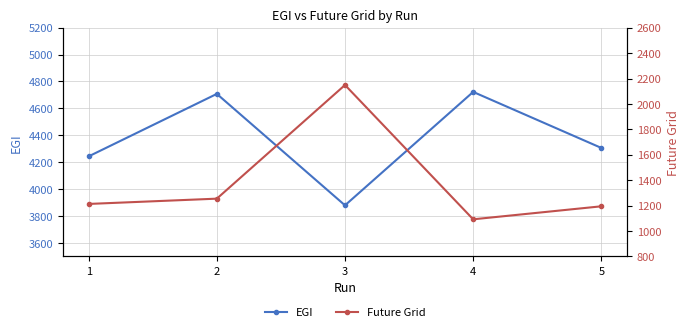

List the series in order of their overall mean, lowest first.

Future Grid, EGI